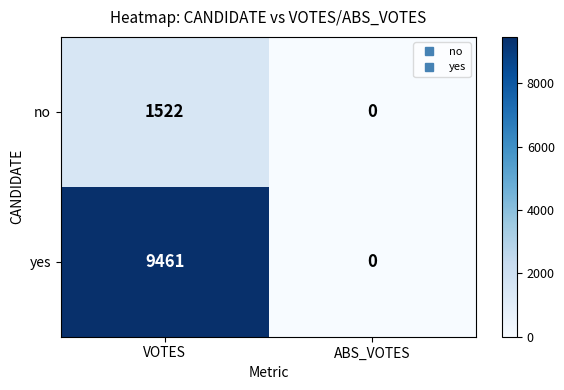

What is the sum of the no values at ABS_VOTES and VOTES?

1522